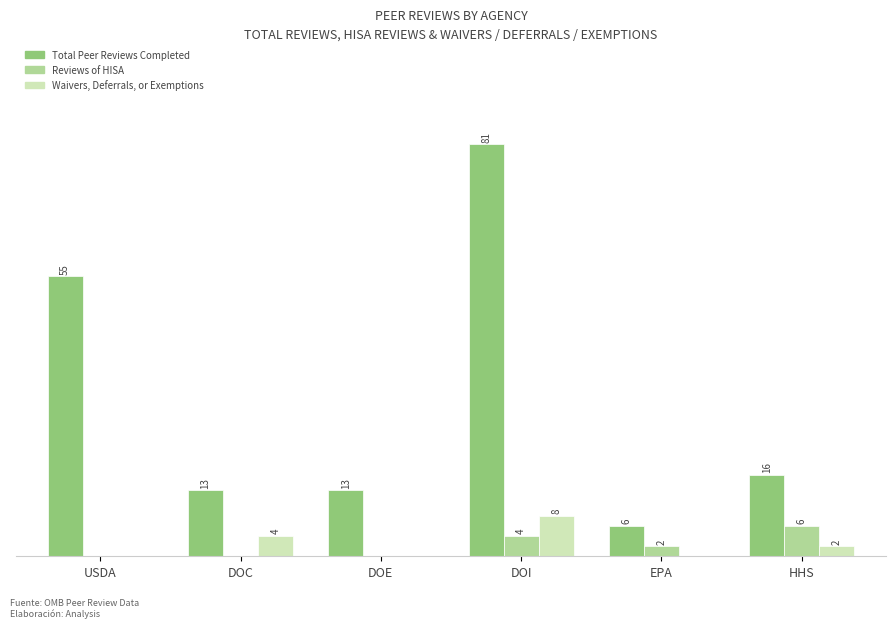

Which series has the largest total across all categories?

Total Peer Reviews Completed